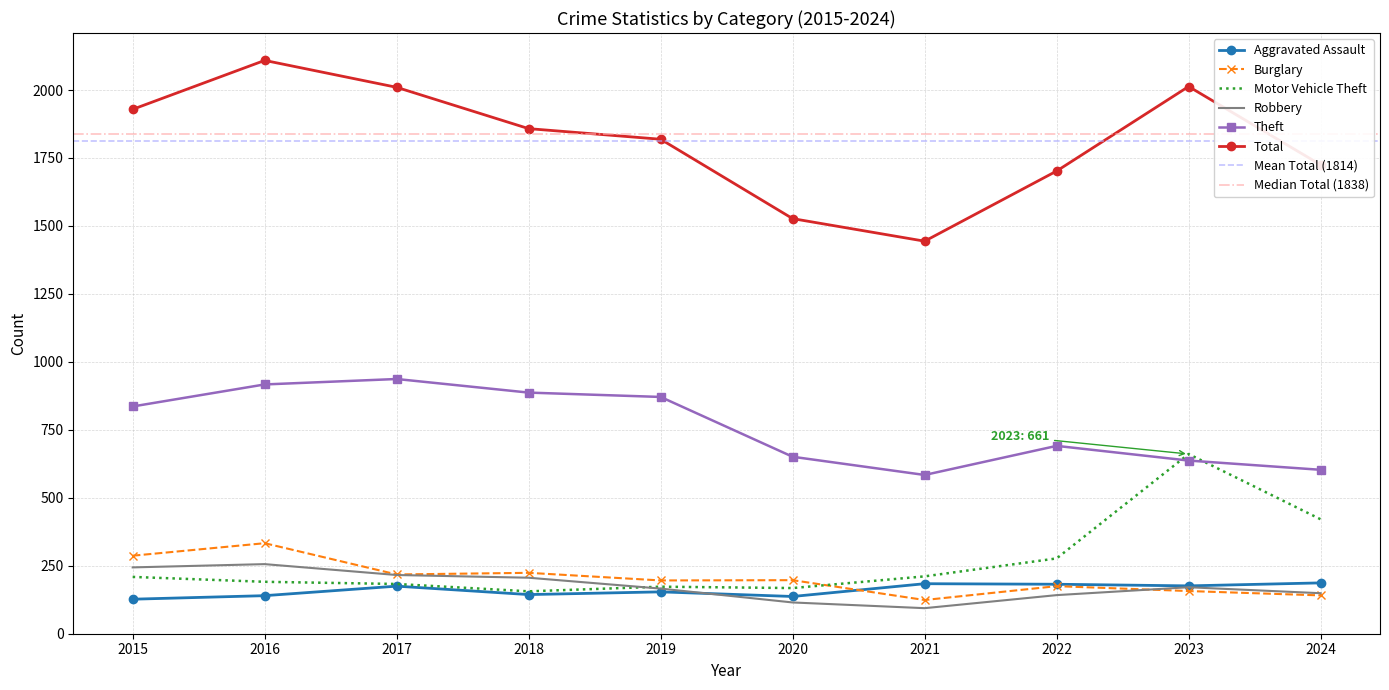

Reading left to right, extract all data points from this chart.

Aggravated Assault: 2015=127	2016=140	2017=175	2018=144	2019=154	2020=137	2021=184	2022=182	2023=176	2024=187
Burglary: 2015=287	2016=333	2017=218	2018=224	2019=196	2020=197	2021=124	2022=175	2023=157	2024=141
Motor Vehicle Theft: 2015=209	2016=191	2017=183	2018=156	2019=173	2020=168	2021=211	2022=277	2023=661	2024=421
Robbery: 2015=244	2016=256	2017=216	2018=206	2019=166	2020=115	2021=94	2022=142	2023=171	2024=149
Theft: 2015=836	2016=917	2017=937	2018=887	2019=871	2020=651	2021=584	2022=691	2023=637	2024=603
Total: 2015=1929	2016=2109	2017=2010	2018=1858	2019=1819	2020=1527	2021=1444	2022=1702	2023=2013	2024=1725